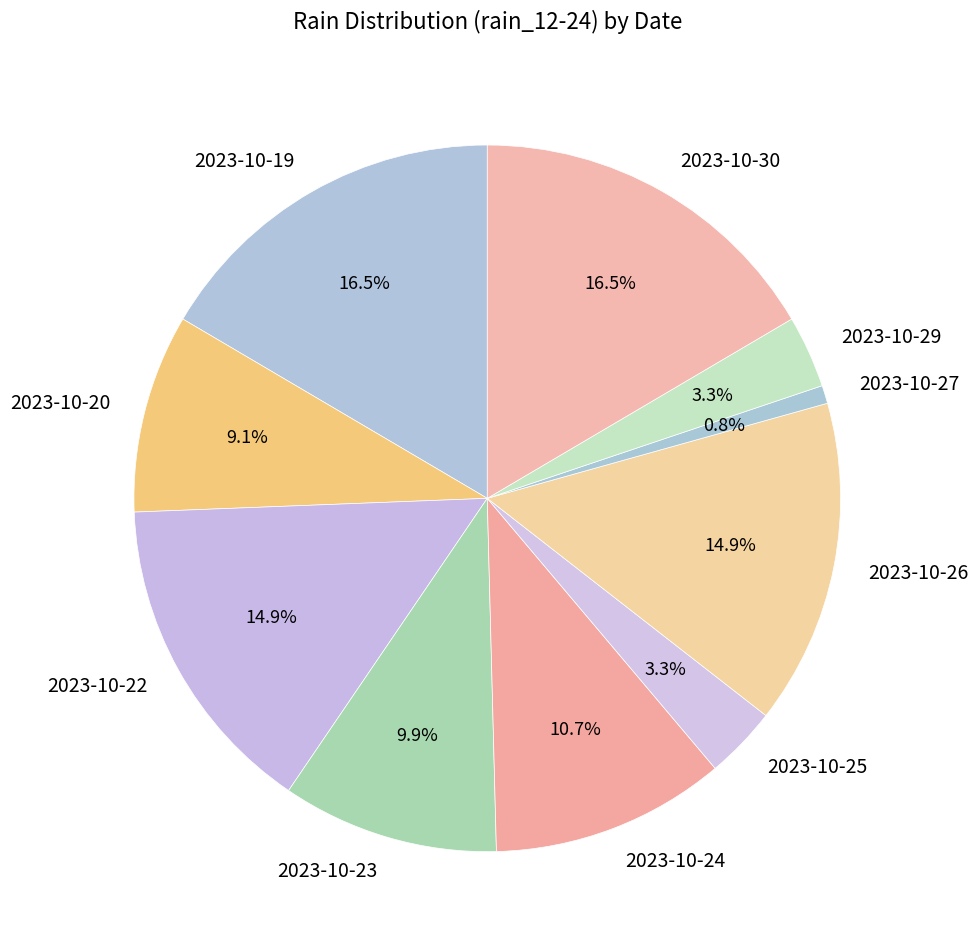

To the nearest percent, what portion does 2023-10-23 represent?

10%